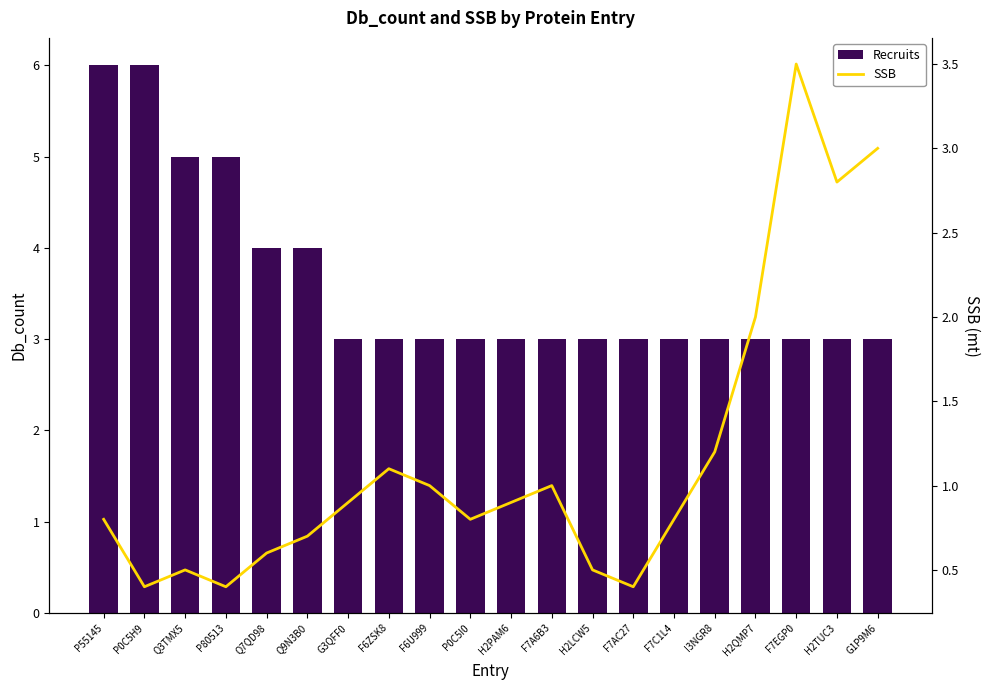

What is the sum of all SSB values?

23.3